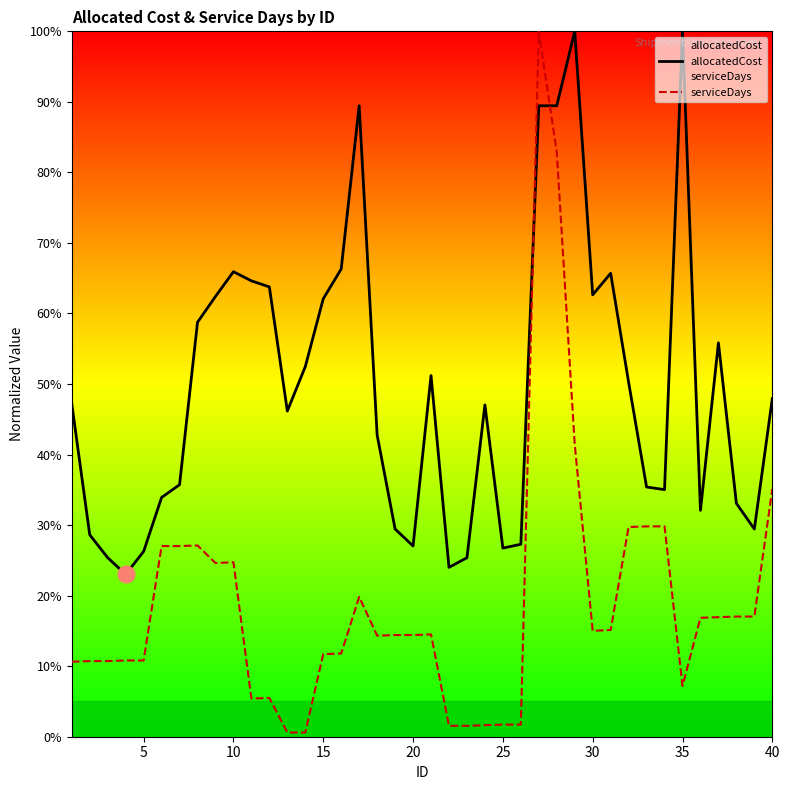

How many lines are shown in the chart?

2